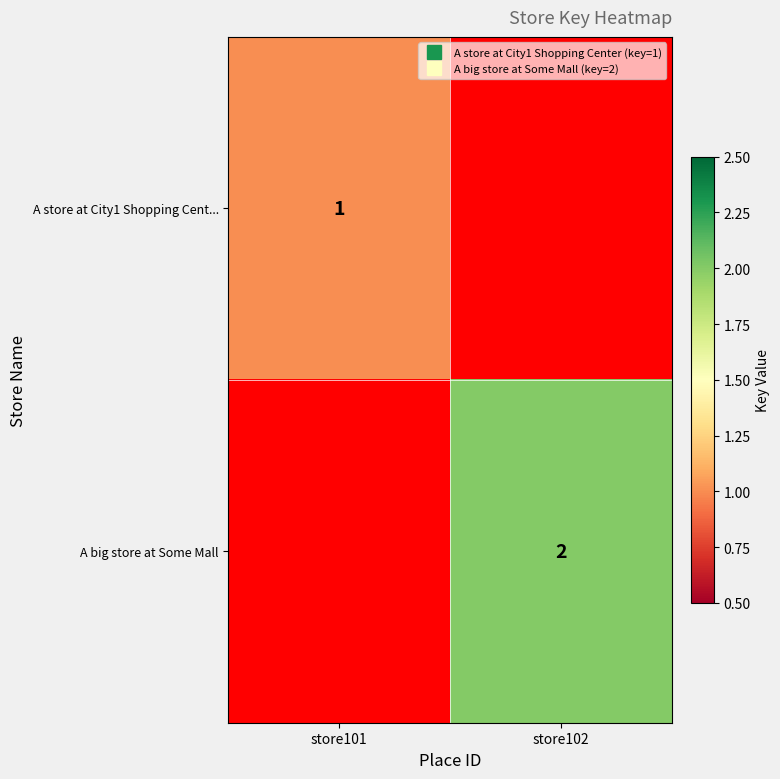

At how many categories does at least one series exceed 1?

1